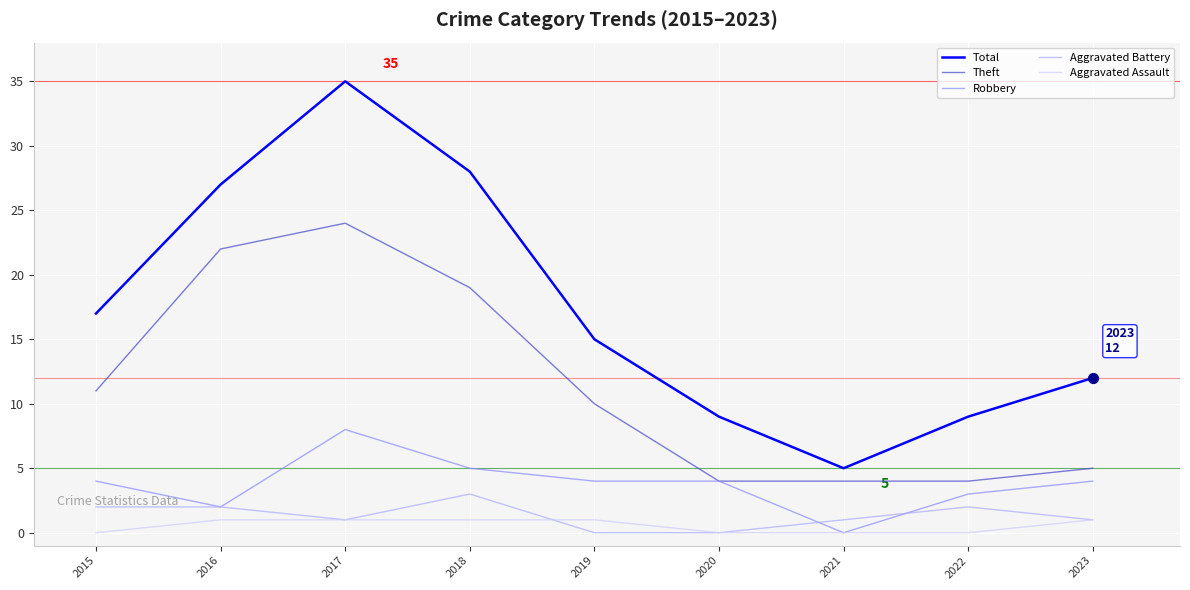

What is the total value across all series at 2022?

18